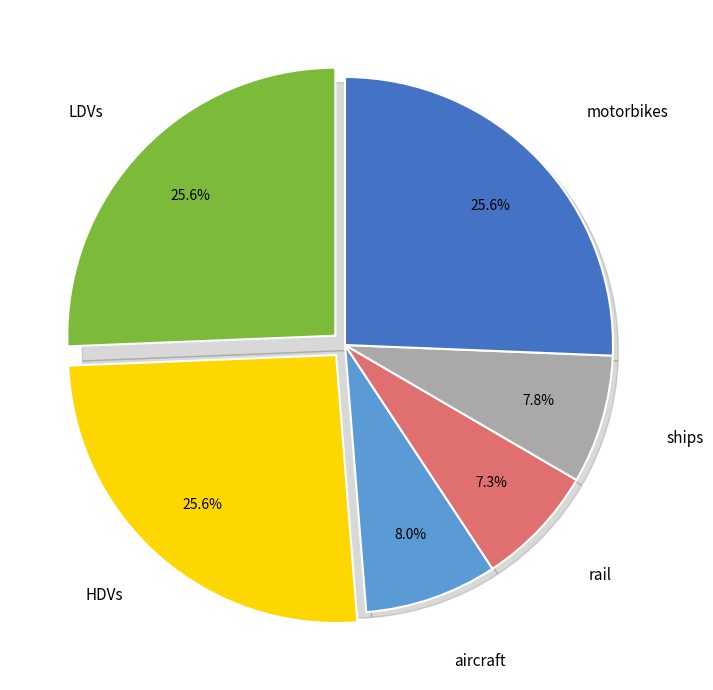

To the nearest percent, what portion does LDVs represent?

26%